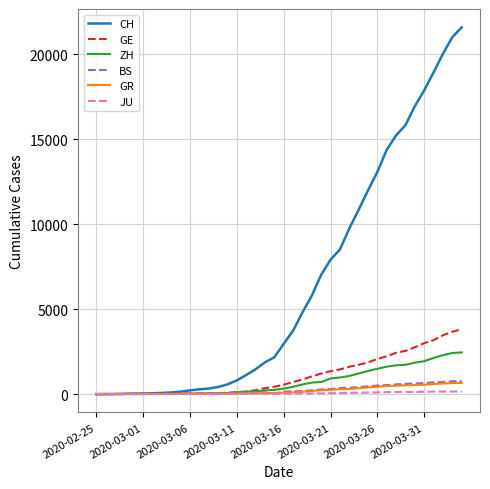

Is this an area chart (filled region under the line)?

No